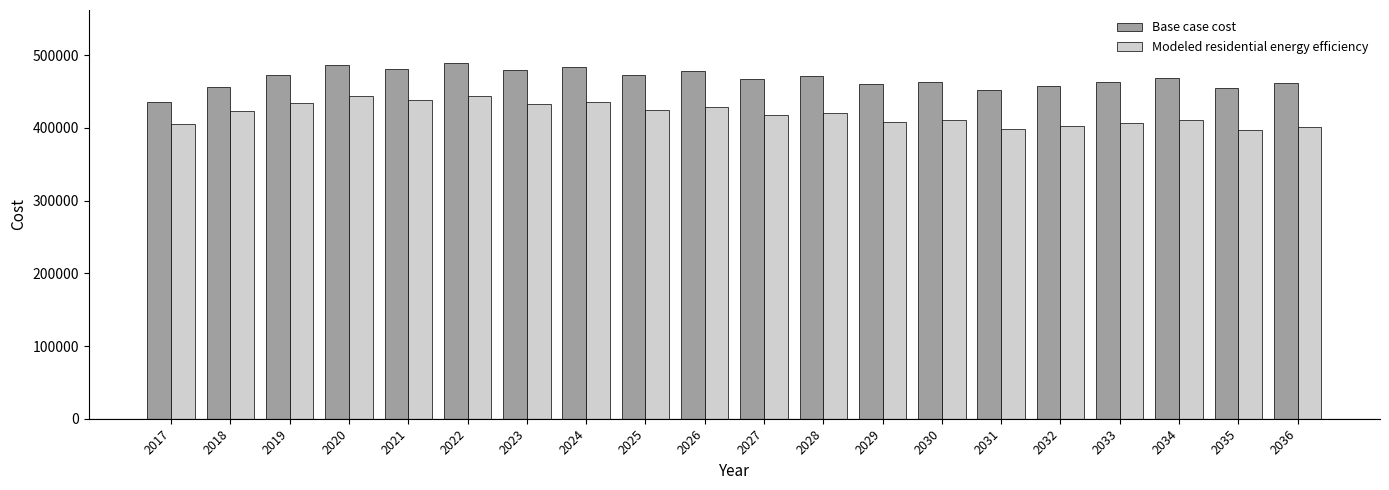

Rank the series by their average value, from lowest to highest.

Modeled residential energy efficiency, Base case cost